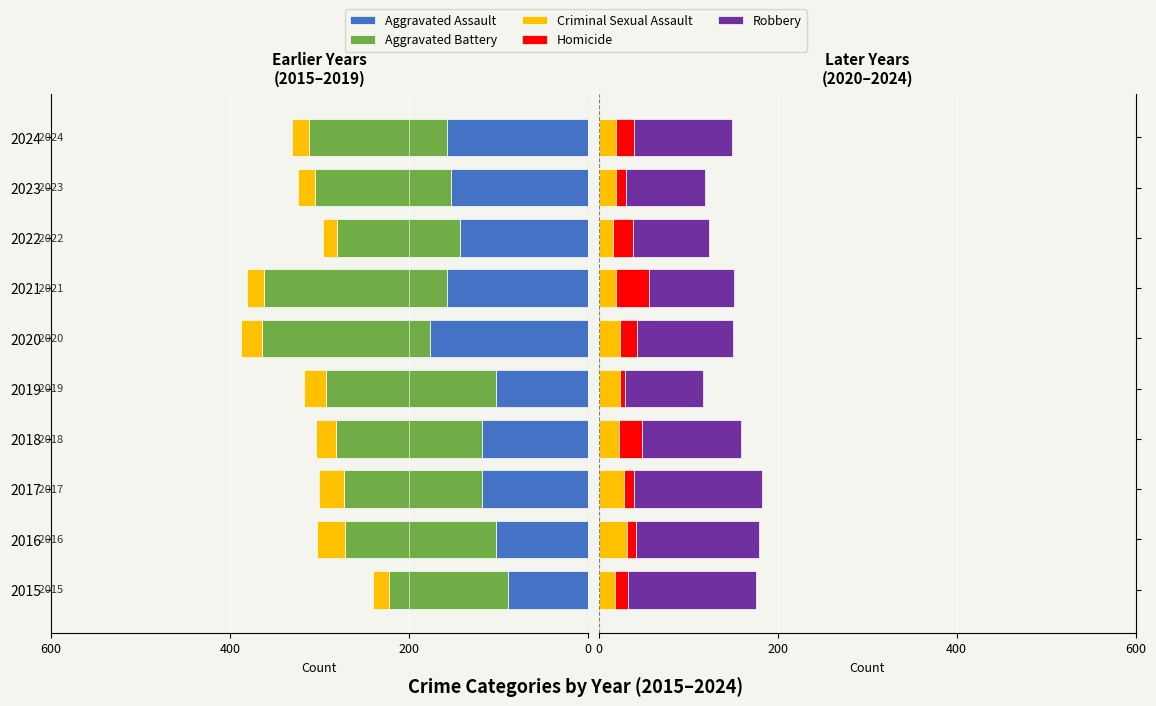

How many categories are shown in the chart?

10